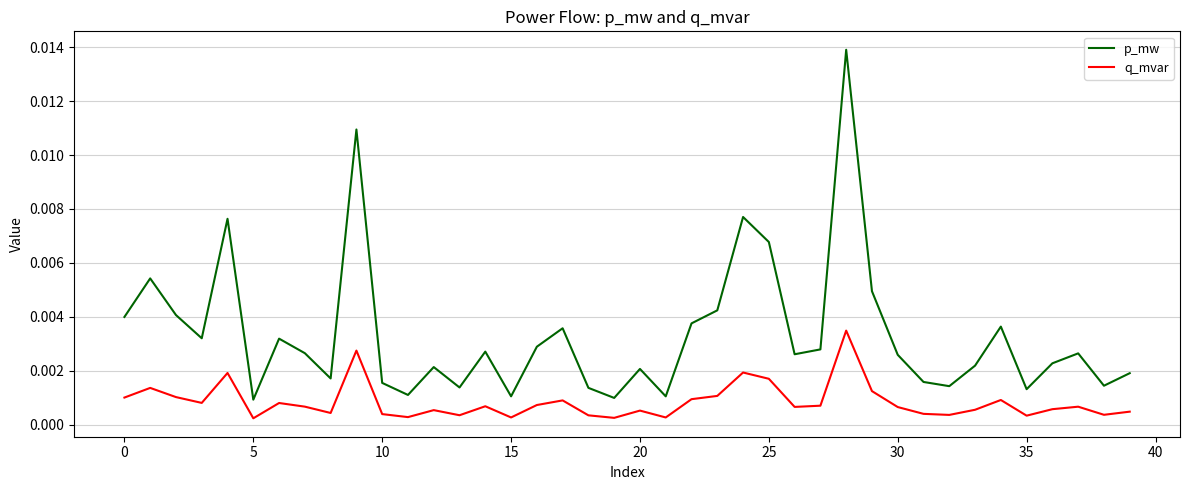

True or false: q_mvar and p_mw cross at least once.

False